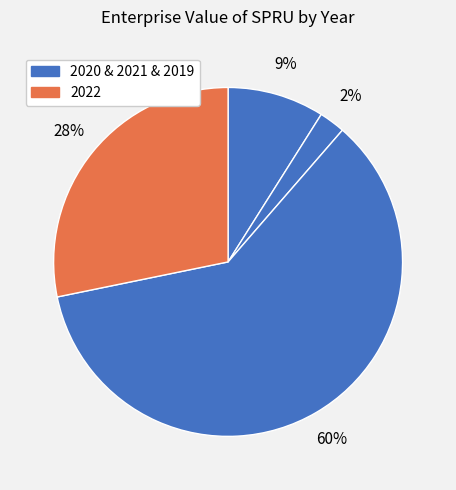

How many slices are in this pie chart?

4